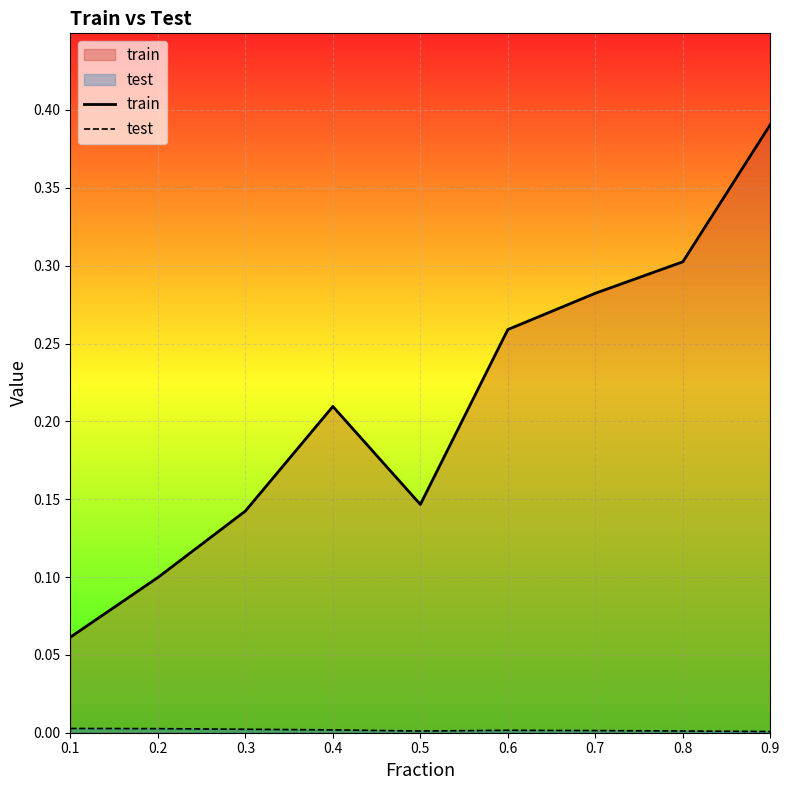

What is the difference between the second highest and minimum values in the train series?

0.2